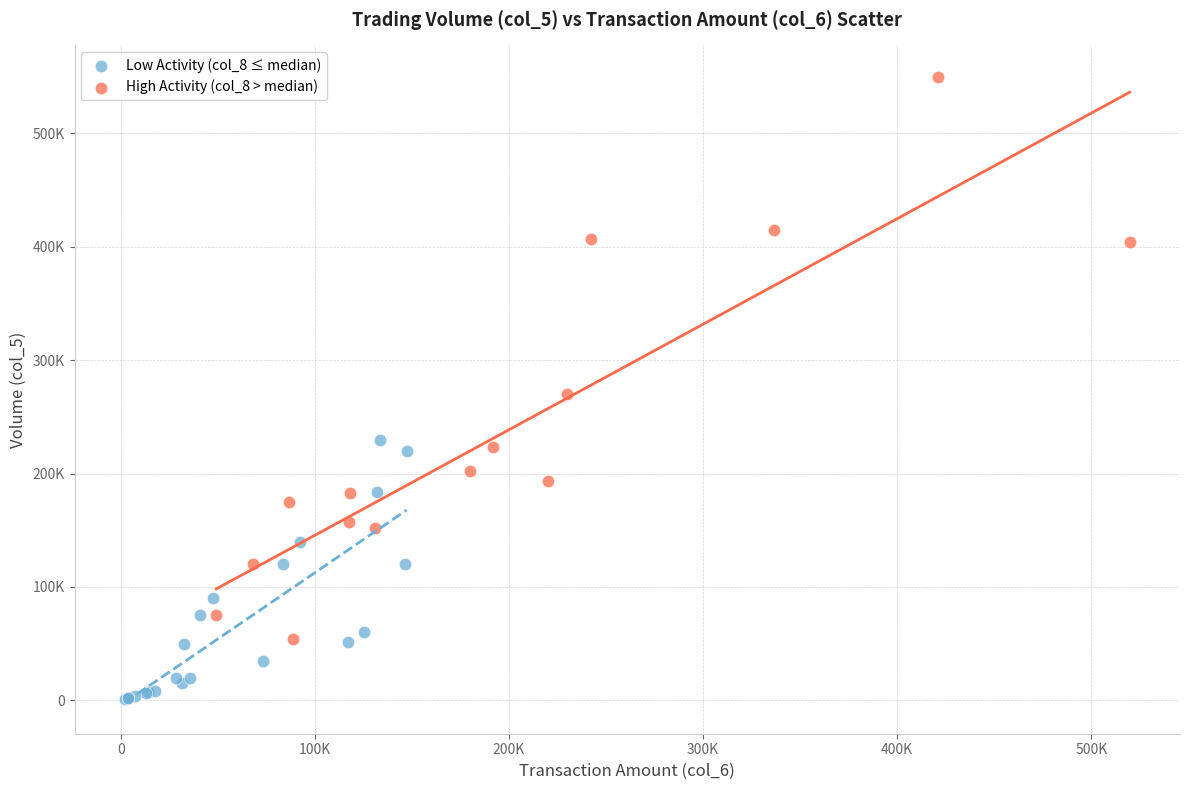

Which series reaches the minimum Y coordinate?

Low Activity (col_8 ≤ median)